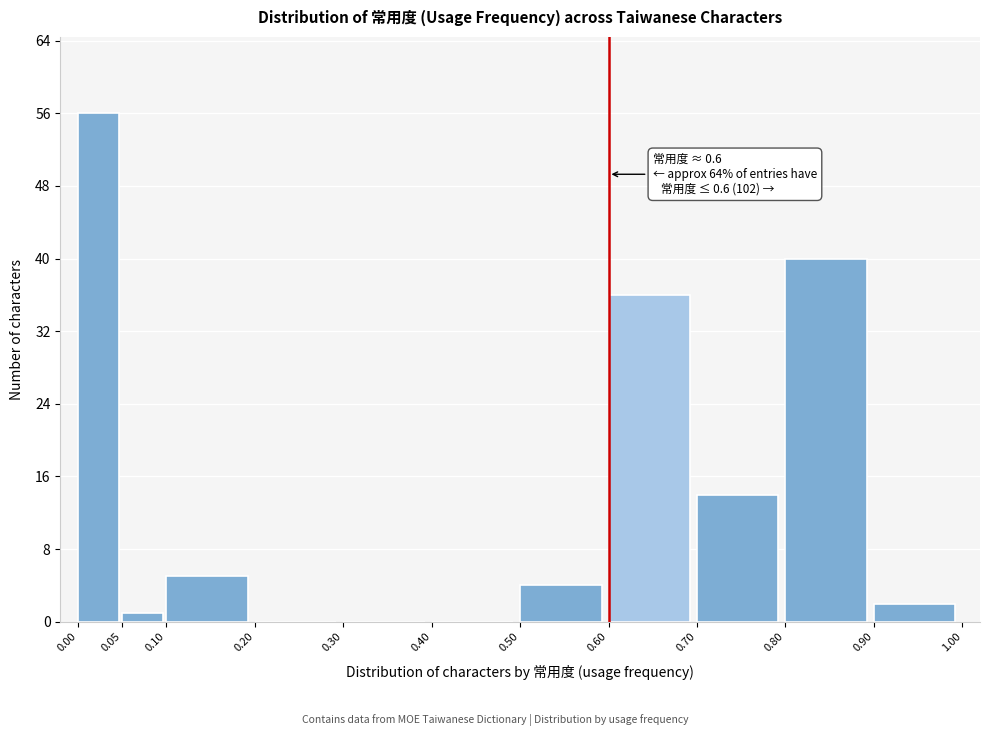

Over which range of the x-axis is the bar tallest?

0.00 to 0.05